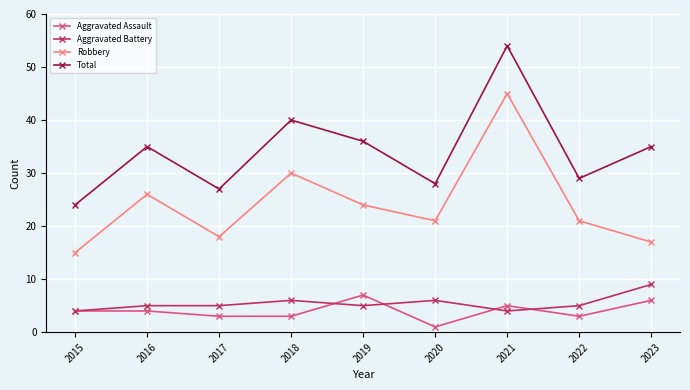

What value does the Aggravated Assault series have at 2019?

7